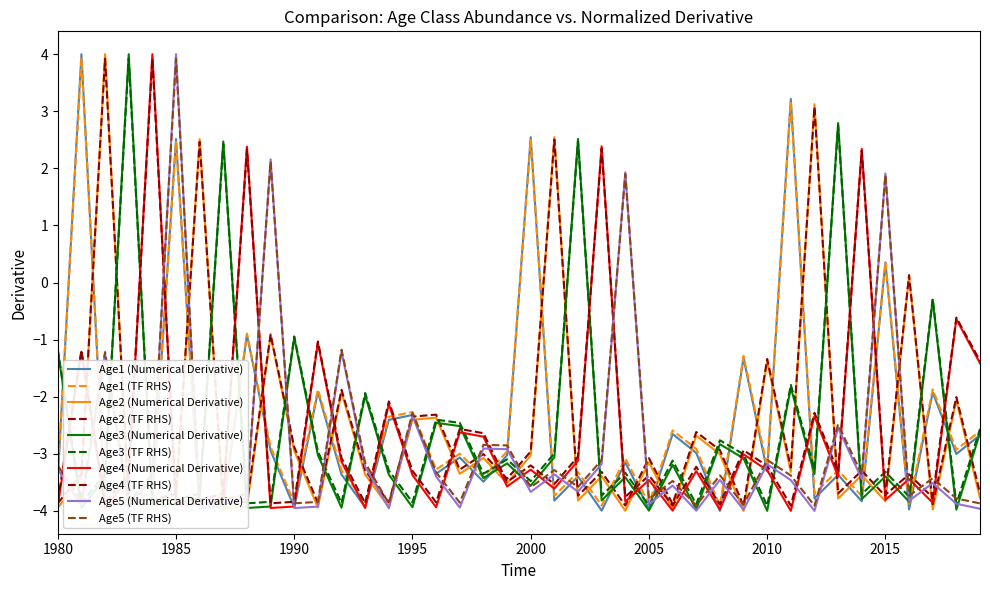

Does the chart have visible grid lines?

No